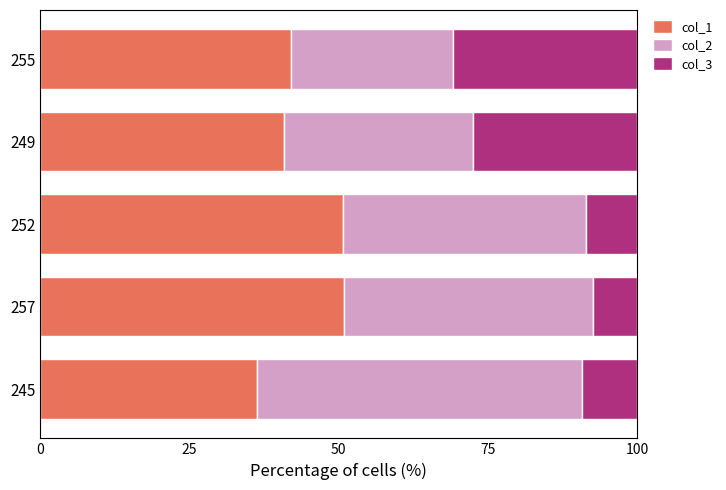

What is the difference between the maximum and minimum values in the col_1 series?

14.6